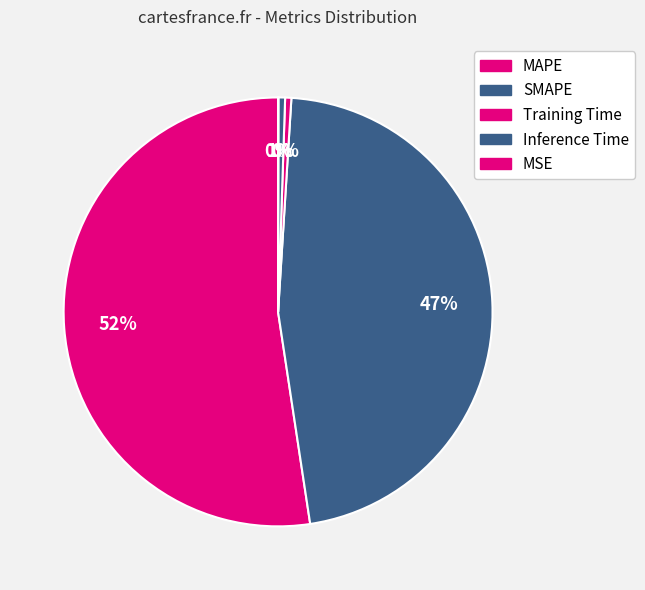

Is it true that SMAPE is 36% of the pie?

False